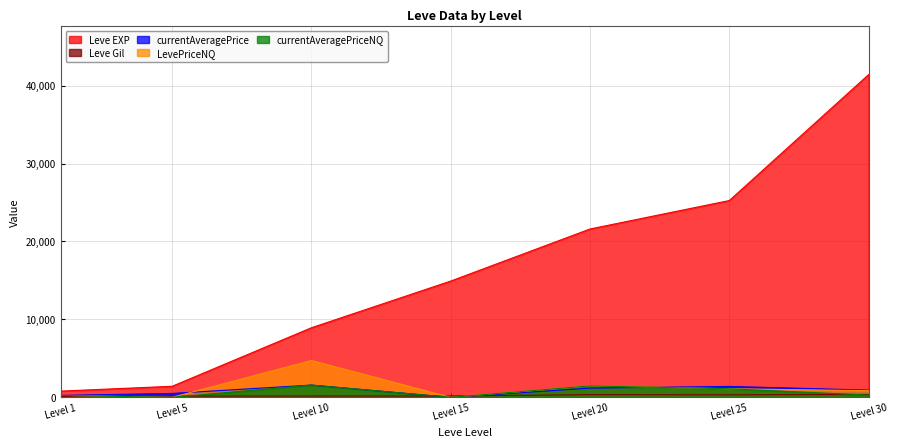

Reading right to left, extract all data points from this chart.

Leve EXP: 41410	25250	21600	14920	8930	1420	800
Leve Gil: 372	326	344	172	169	169	113
currentAveragePrice: 927	1400	1184	0	1574	500	250
LevePriceNQ: 857	1100	1467	0	4723	0	250
currentAveragePriceNQ: 285	1100	1467	0	1574	0	250